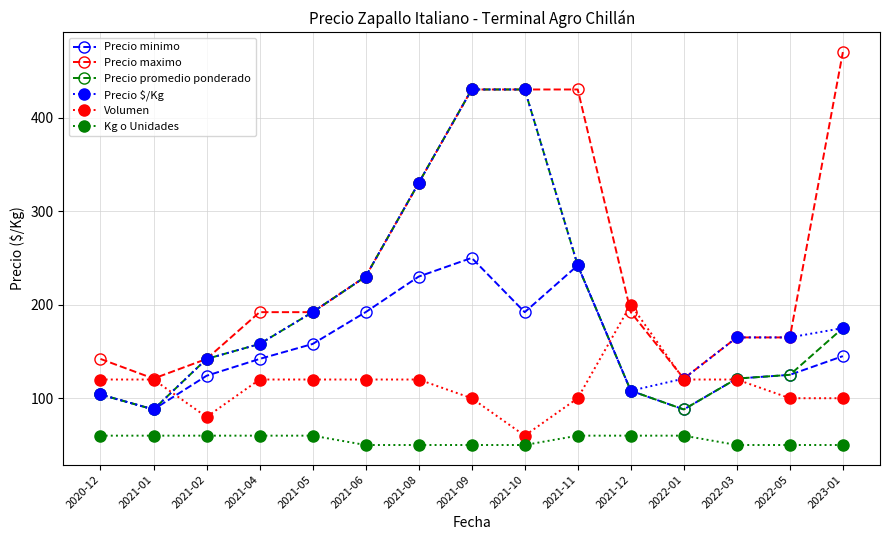

What position from the right is 2021-06?

10